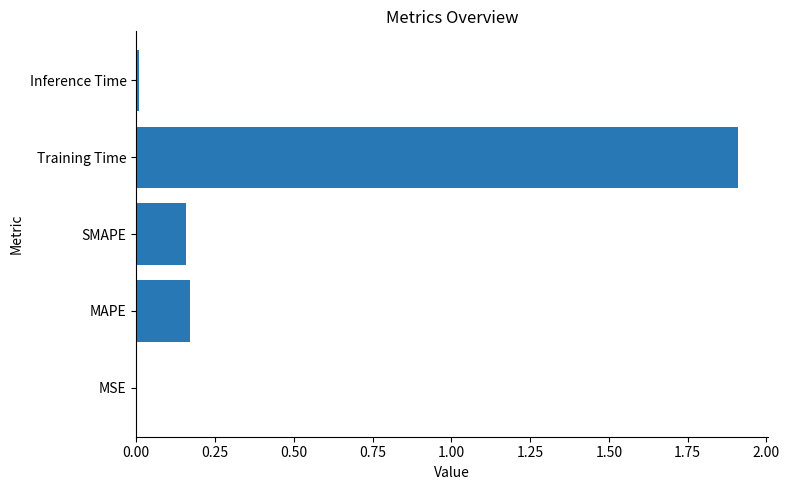

Are the bars grouped side by side (vs. stacked)?

No